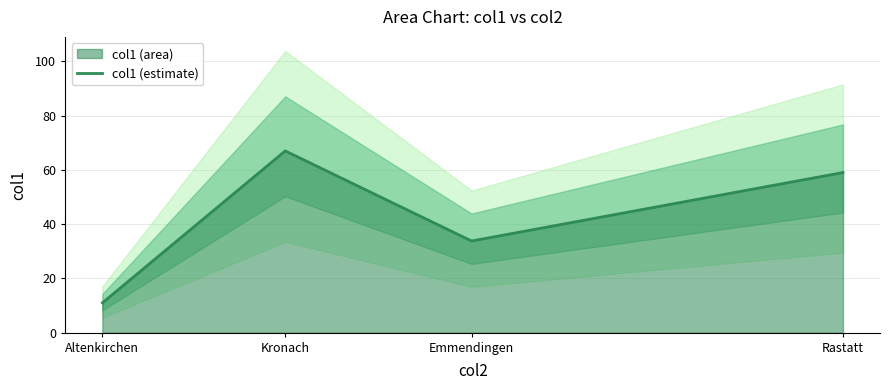

How many data points are less than 59?

2